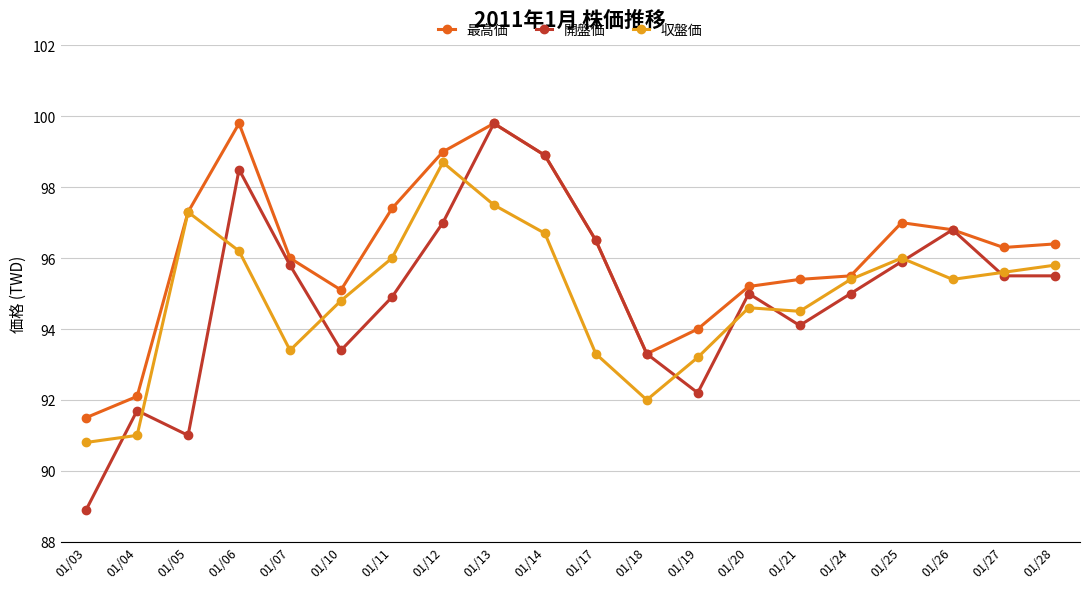

Reading left to right, extract all data points from this chart.

最高価: 91.5	92.1	97.3	99.8	96.0	95.1	97.4	99.0	99.8	98.9	96.5	93.3	94.0	95.2	95.4	95.5	97.0	96.8	96.3	96.4
開盤価: 88.9	91.7	91.0	98.5	95.8	93.4	94.9	97.0	99.8	98.9	96.5	93.3	92.2	95.0	94.1	95.0	95.9	96.8	95.5	95.5
収盤価: 90.8	91.0	97.3	96.2	93.4	94.8	96.0	98.7	97.5	96.7	93.3	92.0	93.2	94.6	94.5	95.4	96.0	95.4	95.6	95.8